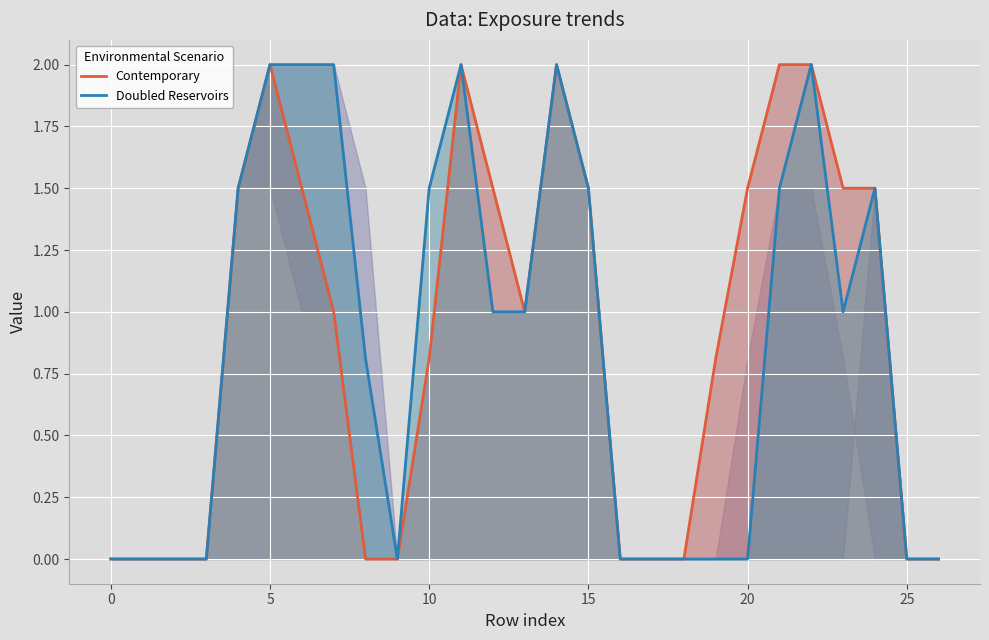

How many lines are shown in the chart?

2